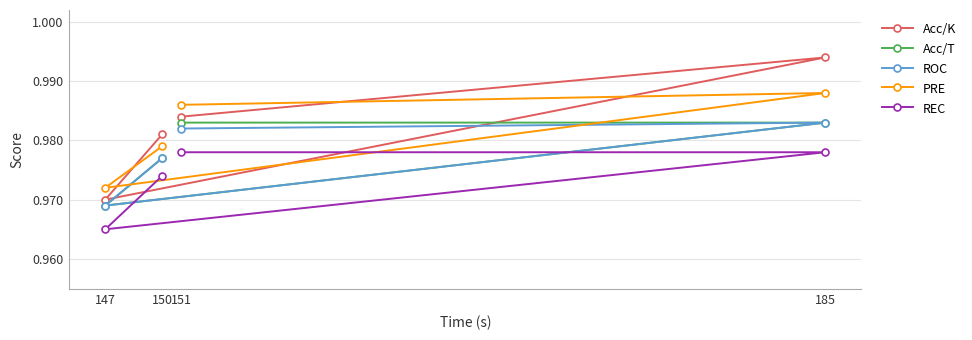

What is the sum of the REC values at 147 and 150?

1.9